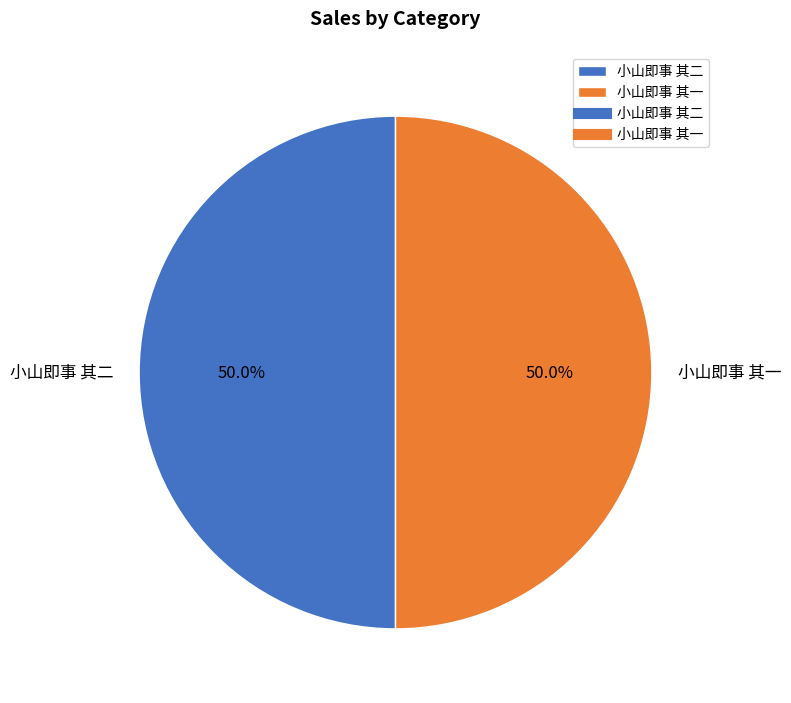

What percentage is NOT represented by 小山即事 其一?

50.0%